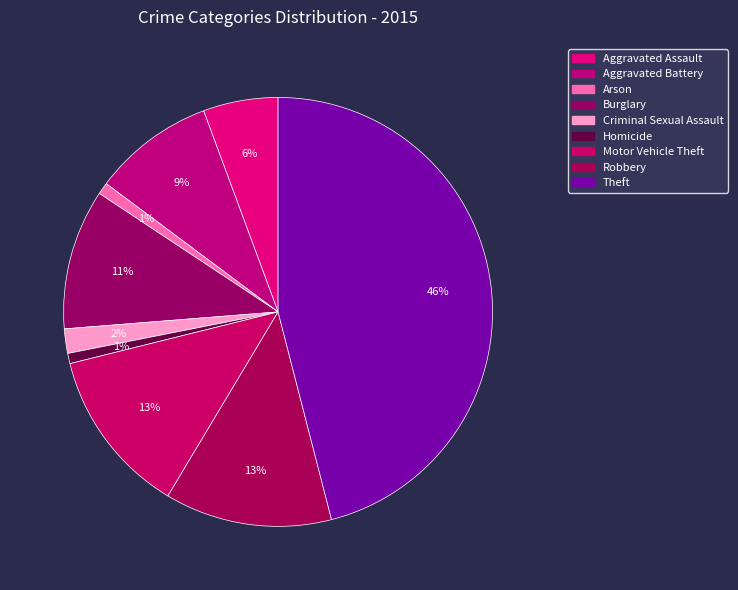

To the nearest percent, what is the combined percentage of Burglary and Motor Vehicle Theft?

23%